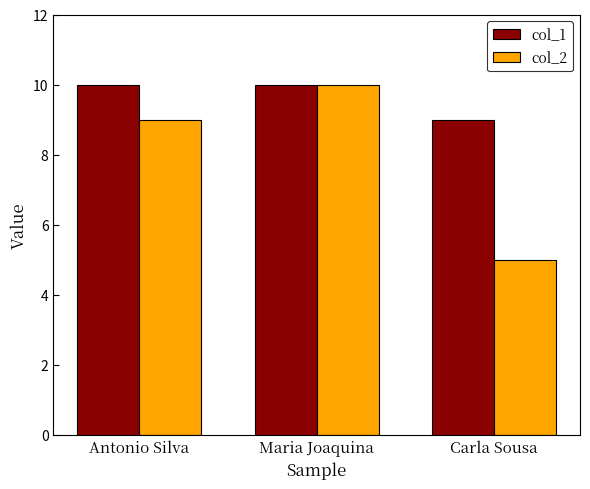

What is the minimum value for col_1?

9